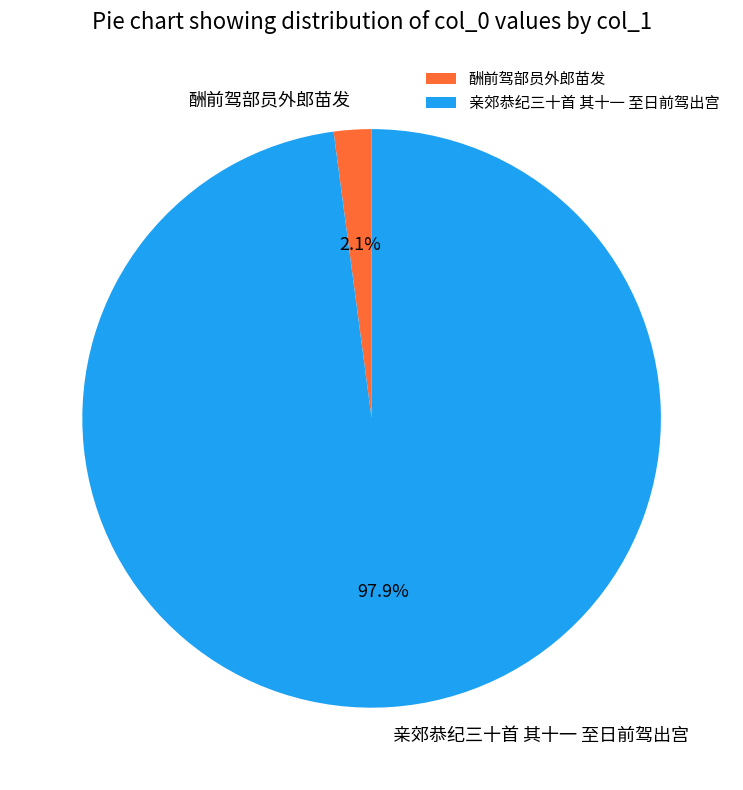

Count the number of slices in the pie.

2